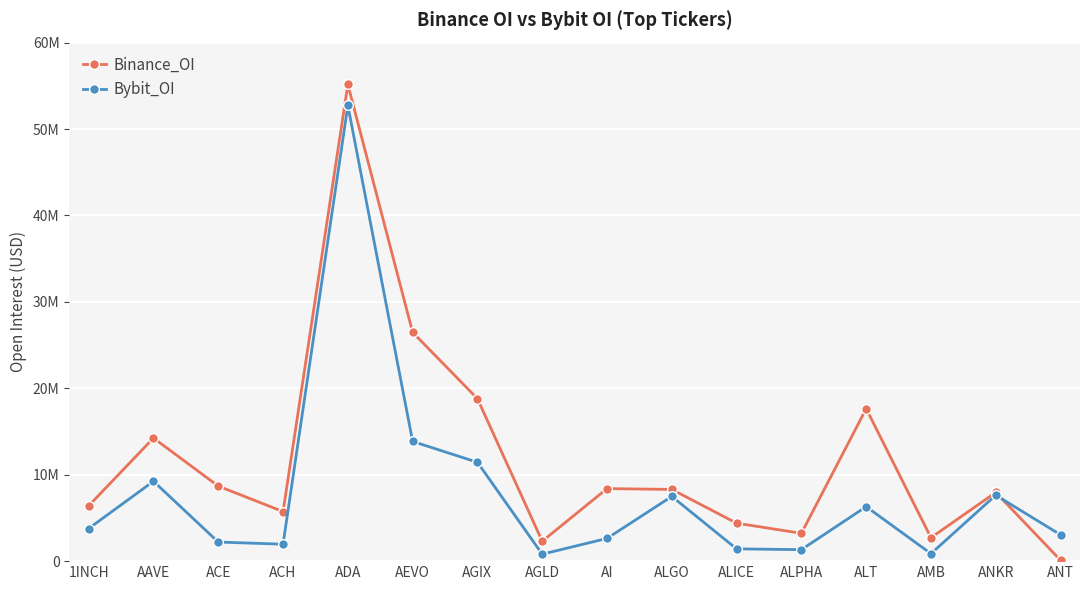

What are all the series names shown in the legend?

Binance_OI, Bybit_OI